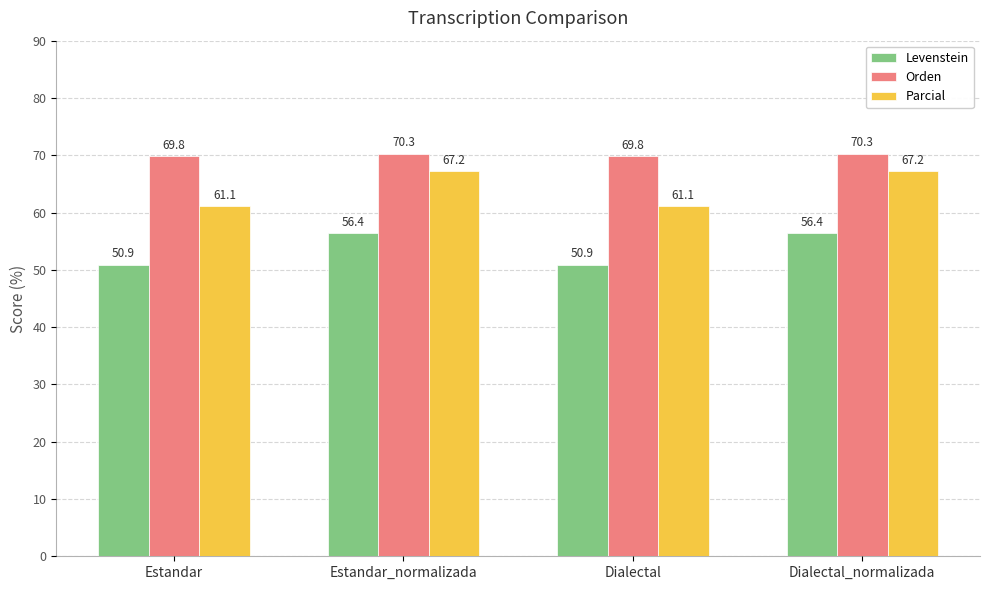

Rank the series by their maximum value, from lowest to highest.

Levenstein, Parcial, Orden